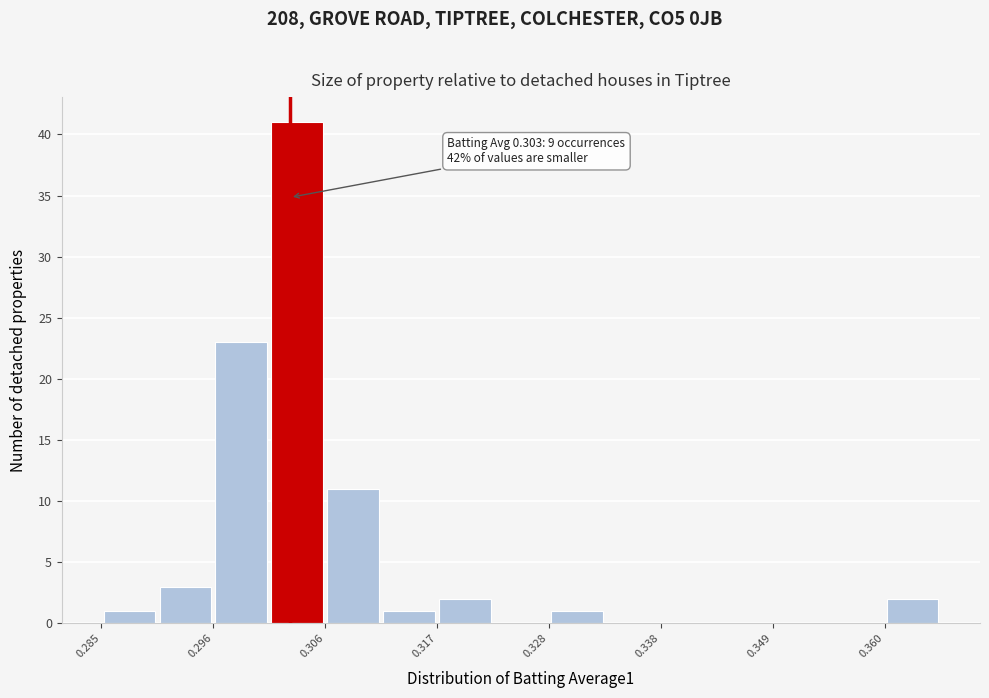

Around what value on the x-axis is the tallest bar? Give the approximate position of its centre, as read against the axis.

0.304